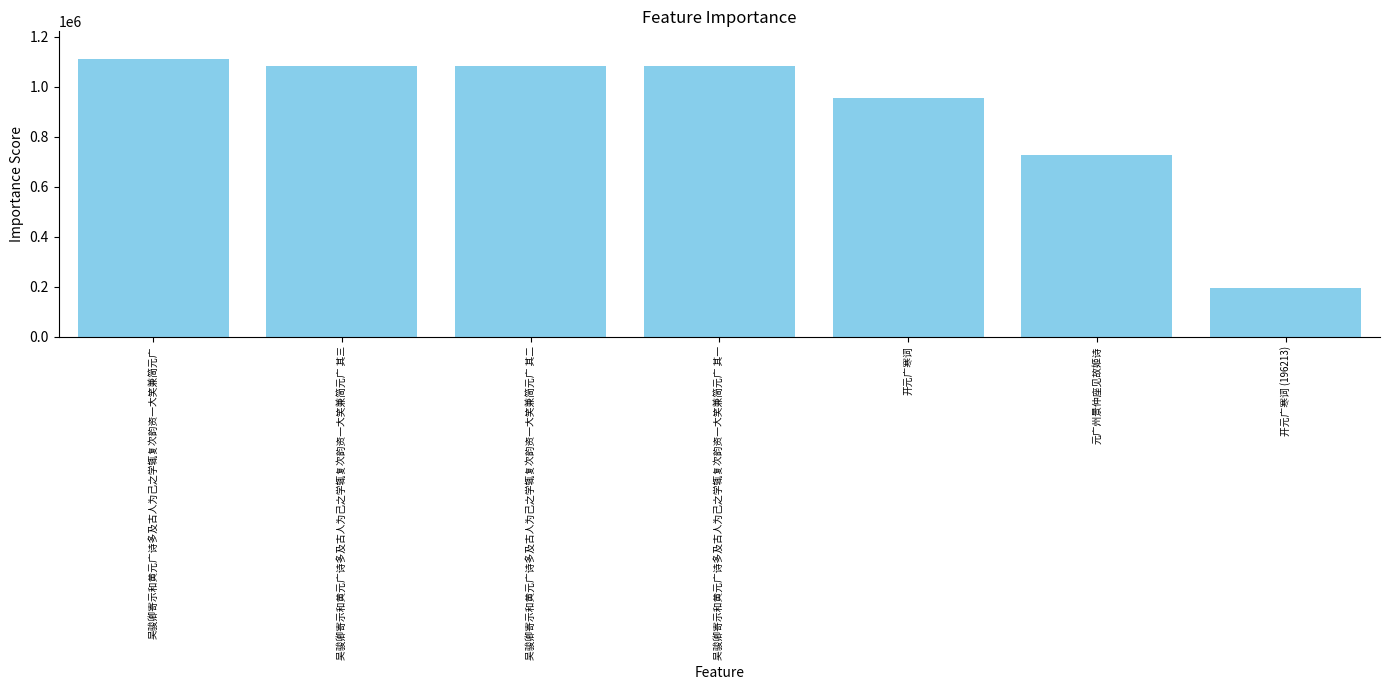

True or false: the data shows 954618 at 开元广寒词.

True